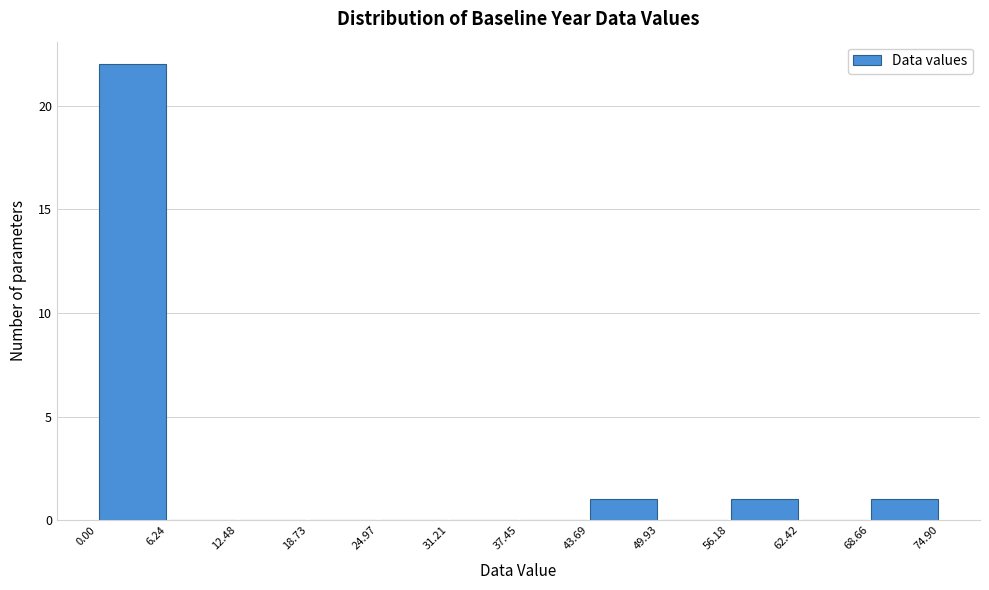

Reading left to right, list every bar in this chart as the range it spans on the x-axis followed by its height. The values are not printed on the chart, so give them approximately, as read against the axis.

0.00 to 6.24: 22
6.24 to 12.48: 0
12.48 to 18.73: 0
18.73 to 24.97: 0
24.97 to 31.21: 0
31.21 to 37.45: 0
37.45 to 43.69: 0
43.69 to 49.93: 1
49.93 to 56.18: 0
56.18 to 62.42: 1
62.42 to 68.66: 0
68.66 to 74.90: 1